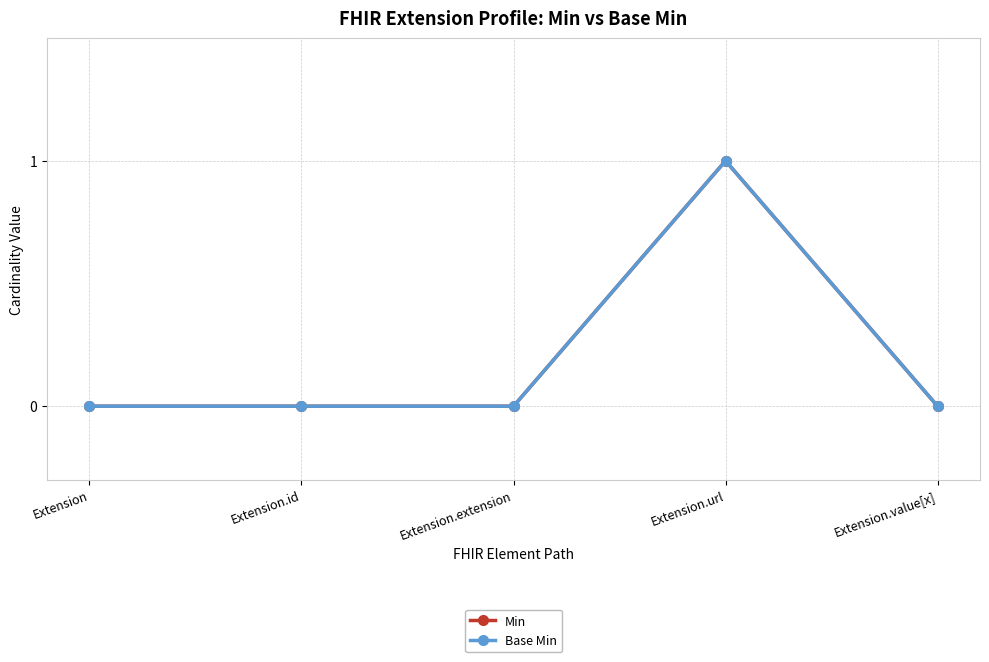

Which category has the lowest value in the Min series?

Extension